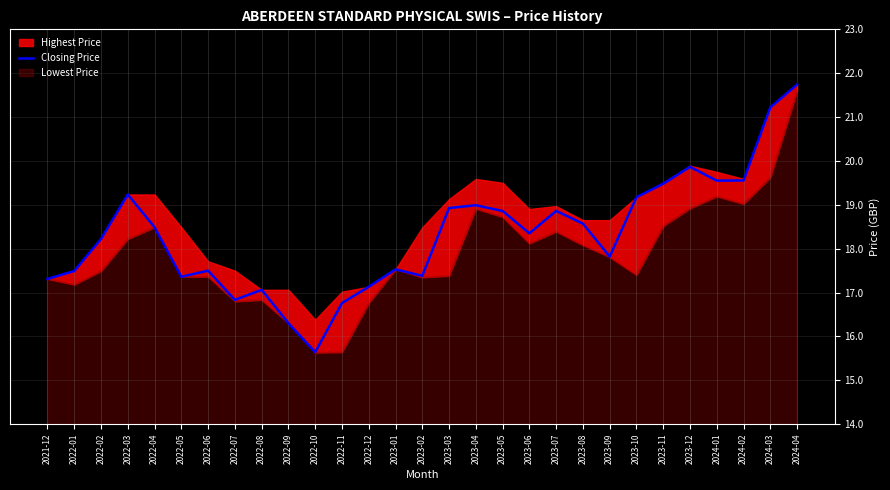

At which category does the chart reach its minimum across all series?

2022-10